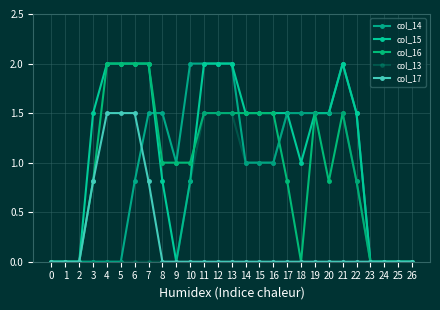

Does the chart display data point markers on the line(s)?

Yes